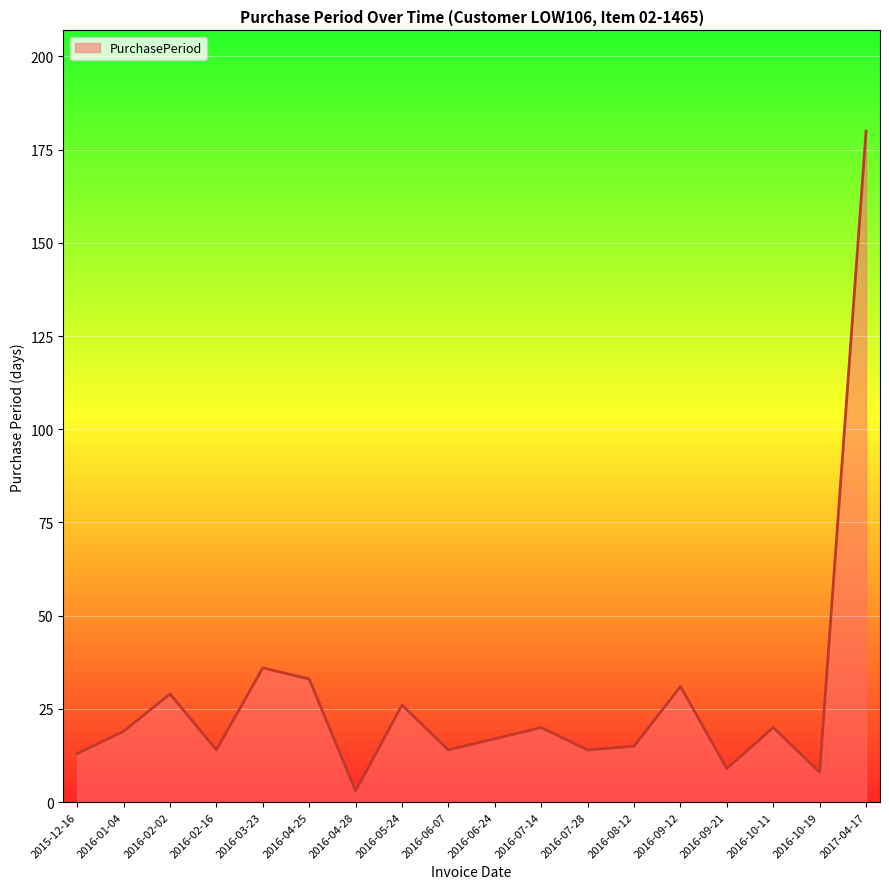

Which category has the highest value across all series?

2017-04-17